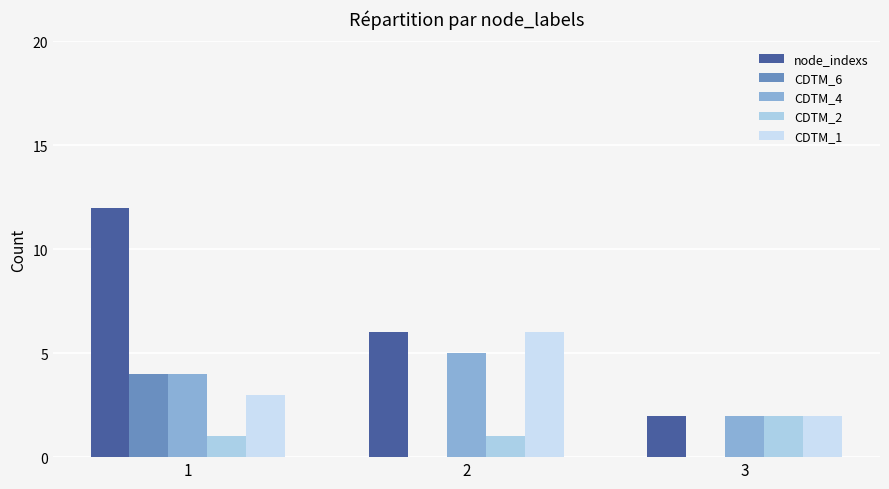

Between 1 and 2, which series saw the biggest shift?

node_indexs